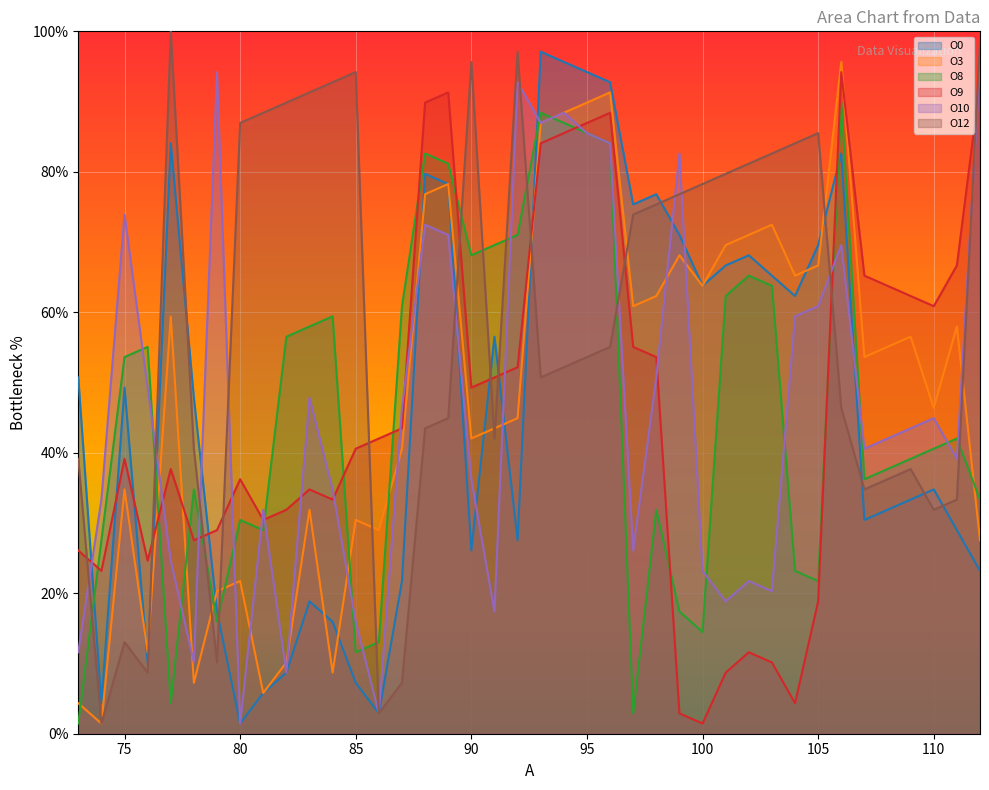

What are all the series names shown in the legend?

O0, O3, O8, O9, O10, O12